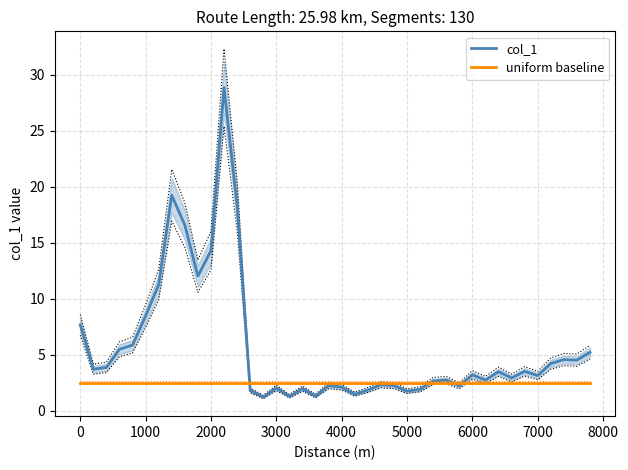

Does the chart have visible grid lines?

Yes